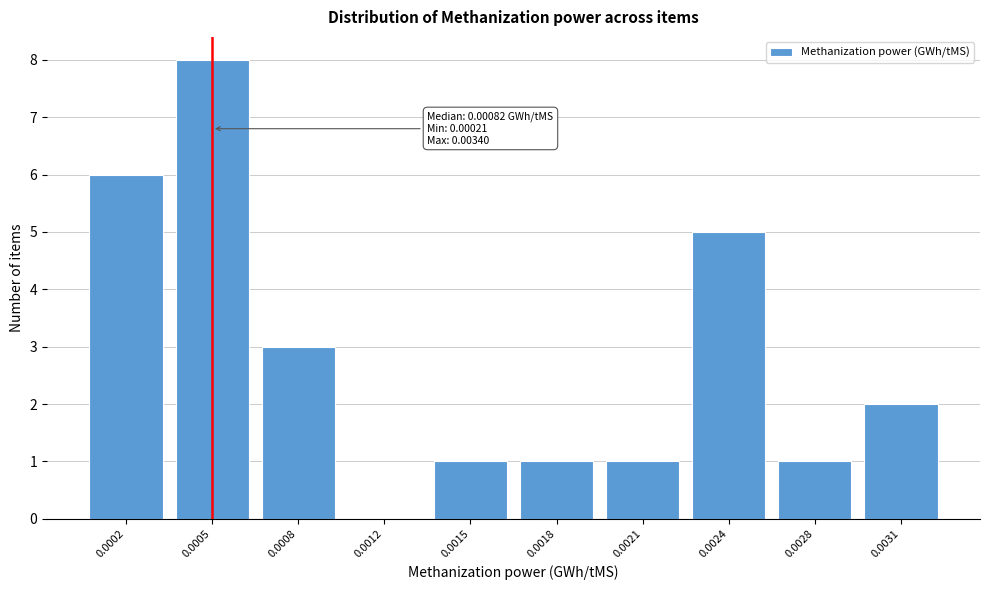

Reading left to right, list all the values displayed in this chart.

0.0002=6	0.0005=8	0.0008=3	0.0012=0	0.0015=1	0.0018=1	0.0021=1	0.0024=5	0.0028=1	0.0031=2